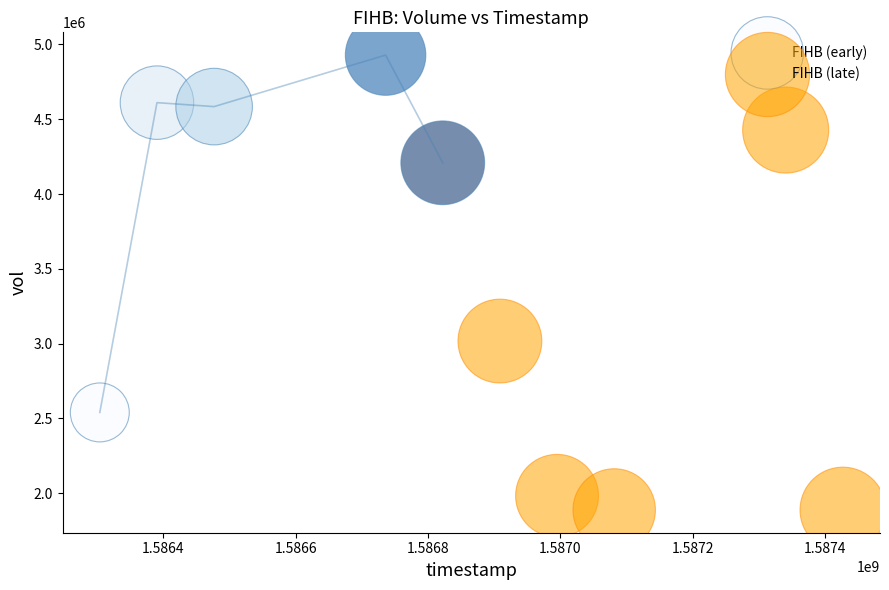

Which series contains the lowest Y value?

FIHB (late)